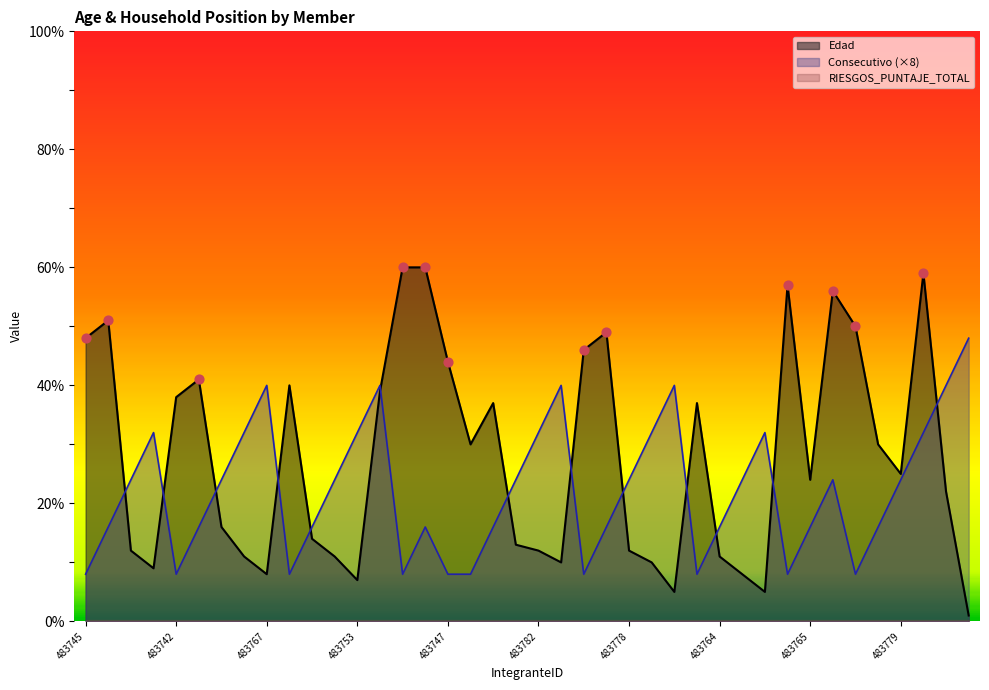

Which series contains the highest Y value?

Edad